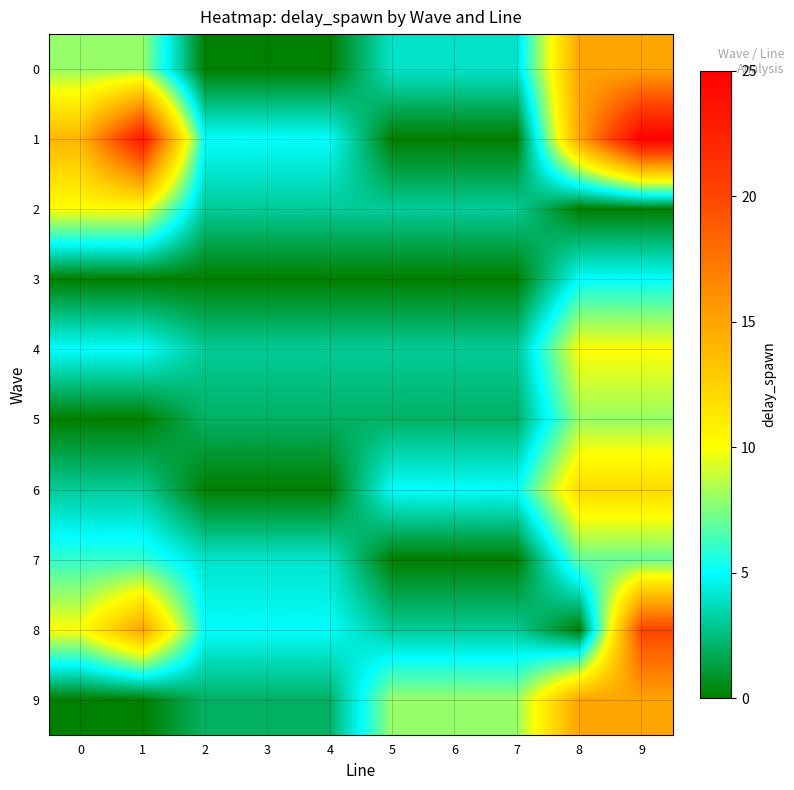

At how many categories does at least one series exceed 17?

2